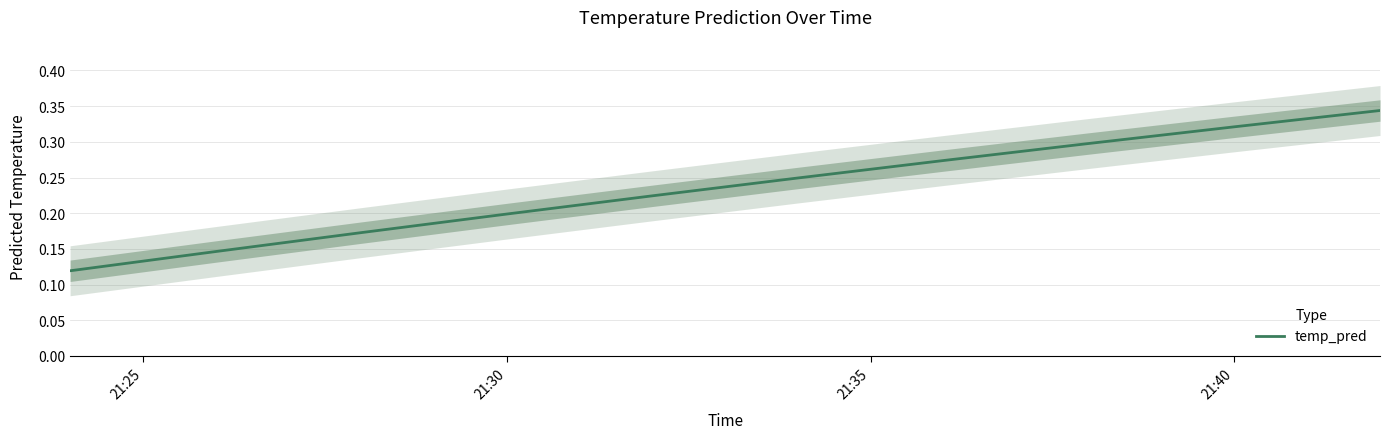

The value of temp_pred at 21:30 is 0.2. True or false?

True